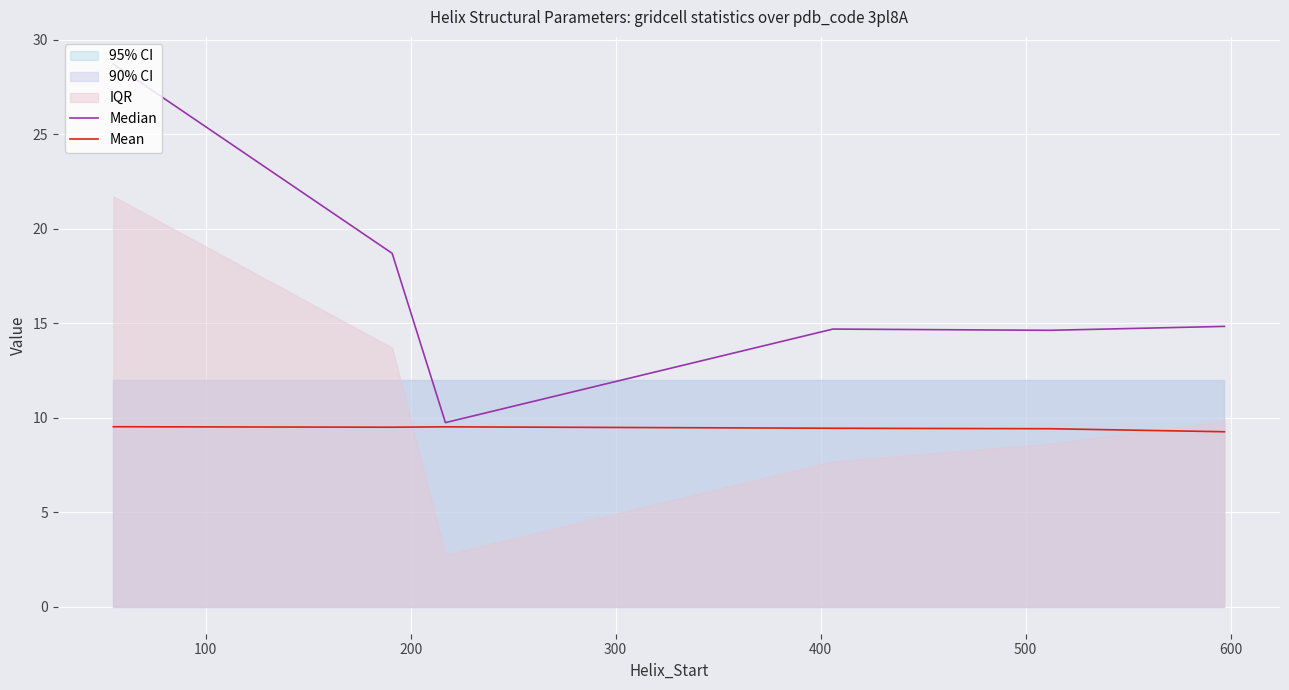

At how many categories does at least one series exceed 17?

2